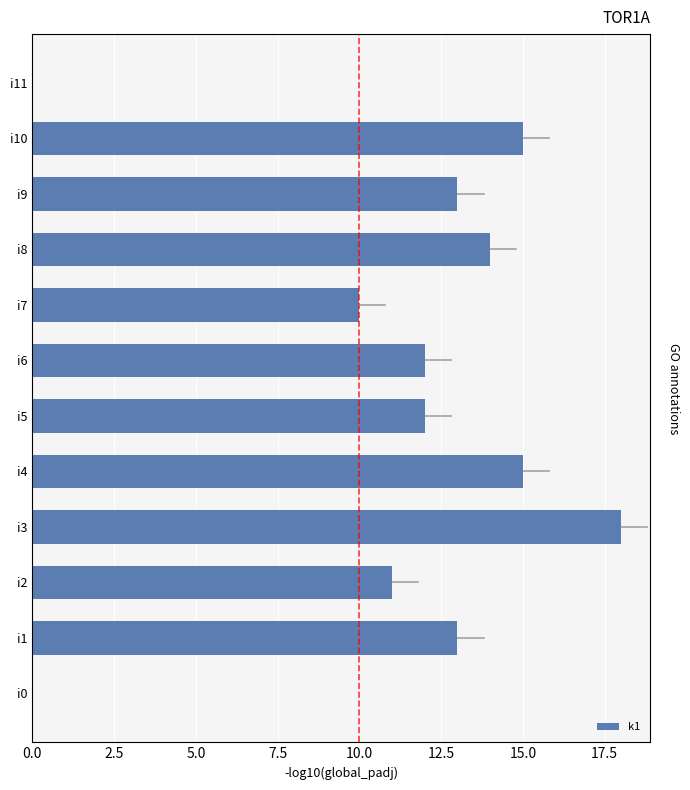

The value at 12.5 is 12. True or false?

True